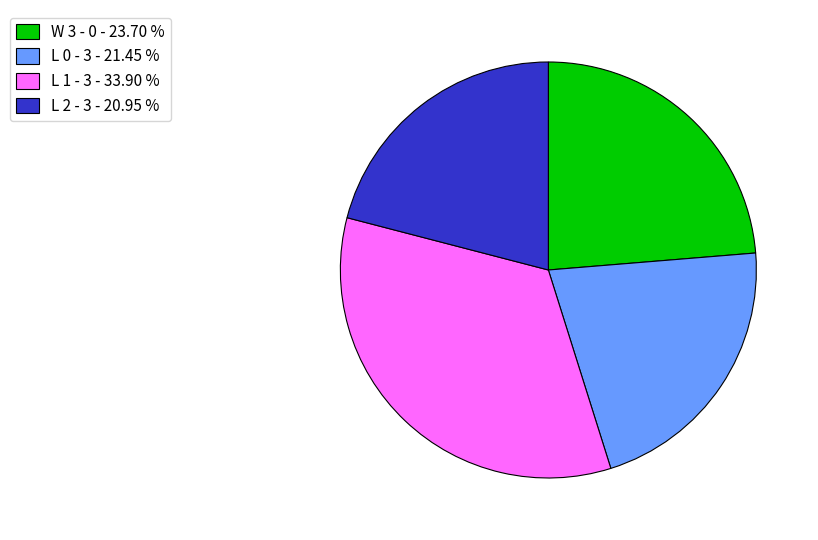

Does W 3 - 0 account for over 50% of the chart?

No